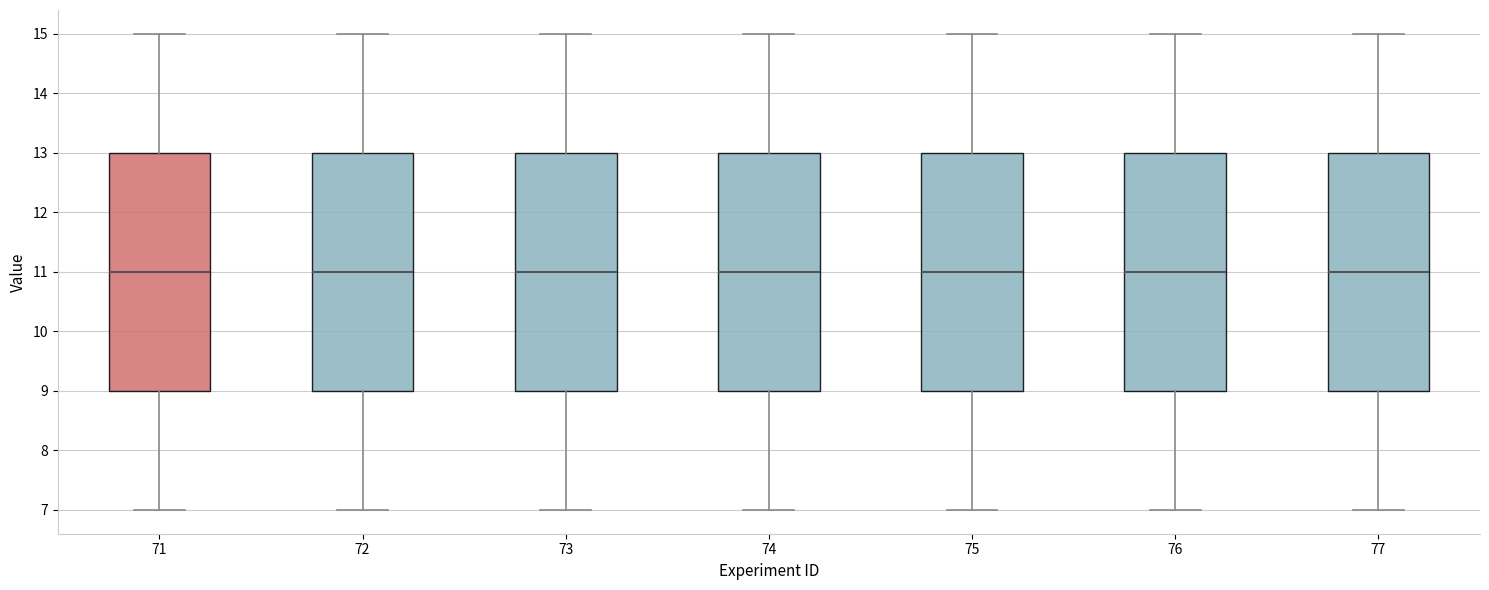

Reading left to right, read every box against the y-axis: the position of its median line, the range the box covers, and the ends of its whiskers. The values are not printed on the chart, so give them approximately, as read against the axis.

71: median 11, box 9 to 13, whiskers 7 to 15
72: median 11, box 9 to 13, whiskers 7 to 15
73: median 11, box 9 to 13, whiskers 7 to 15
74: median 11, box 9 to 13, whiskers 7 to 15
75: median 11, box 9 to 13, whiskers 7 to 15
76: median 11, box 9 to 13, whiskers 7 to 15
77: median 11, box 9 to 13, whiskers 7 to 15